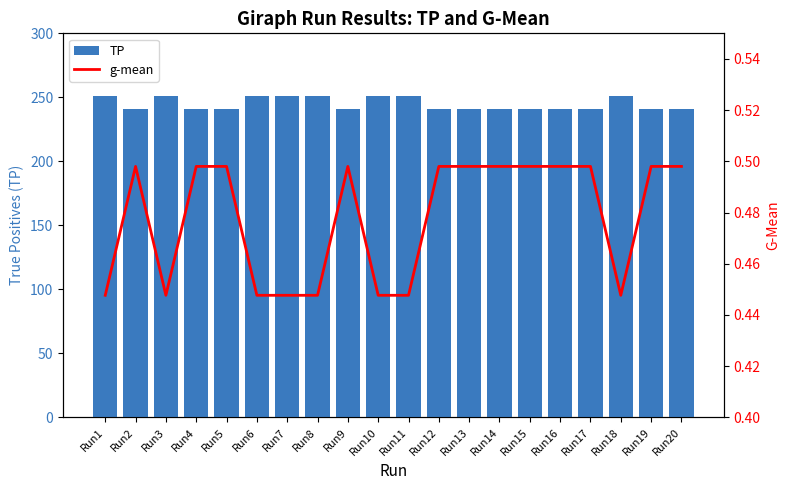

Between Run9 and Run16, which is larger?

Run9